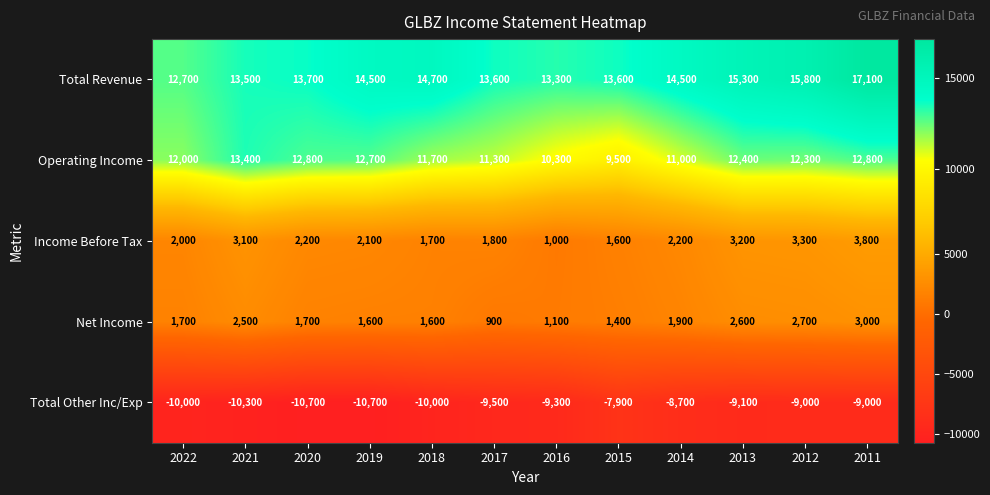

Rank the series by their maximum value, from lowest to highest.

Total Other Inc/Exp, Net Income, Income Before Tax, Operating Income, Total Revenue